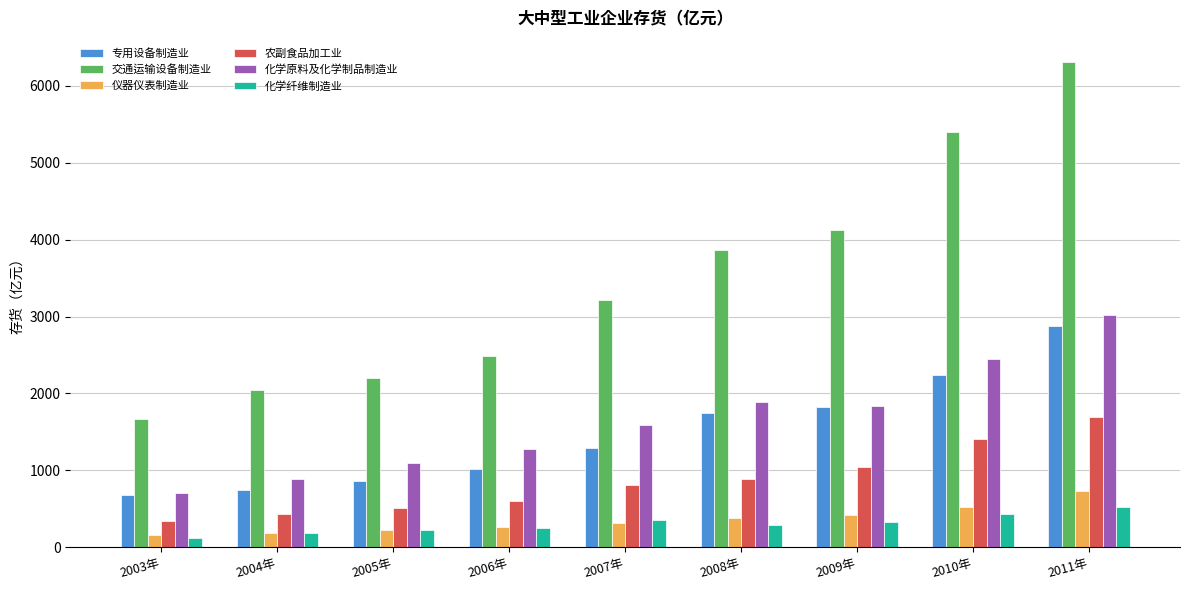

What is the value of the 农副食品加工业 bar at the 9th from the left?

1693.4